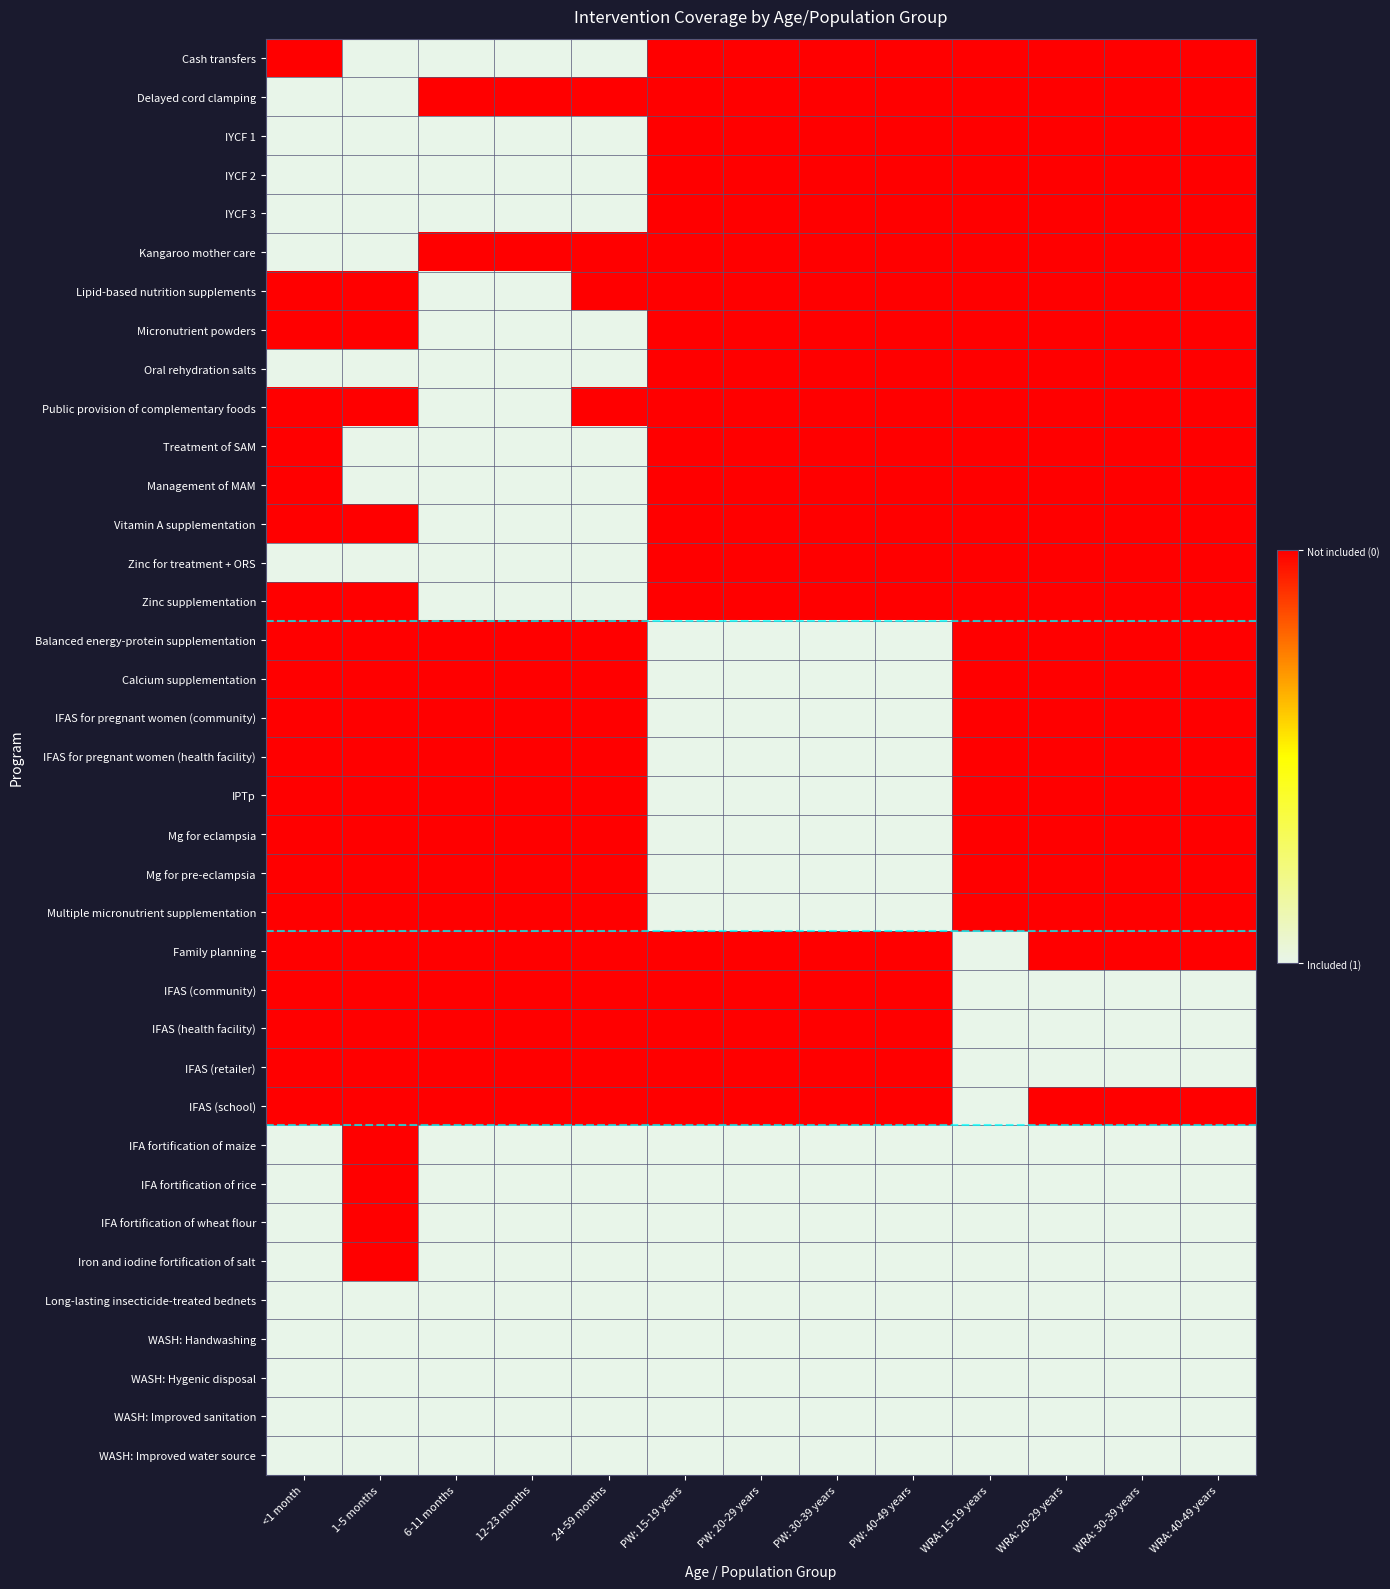

How many series are shown in this chart?

37